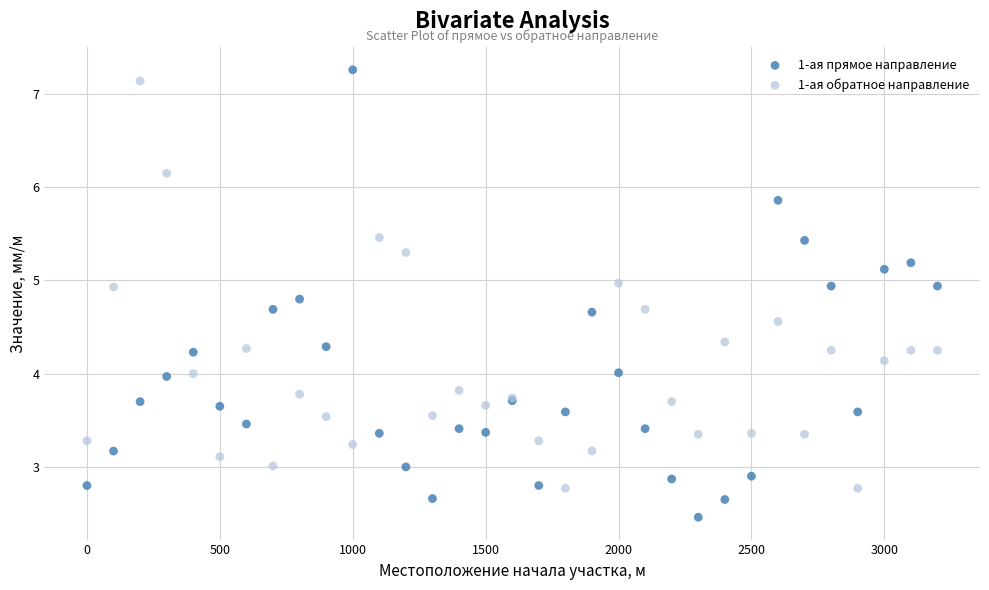

Which series contains the highest Y value?

1-ая прямое направление